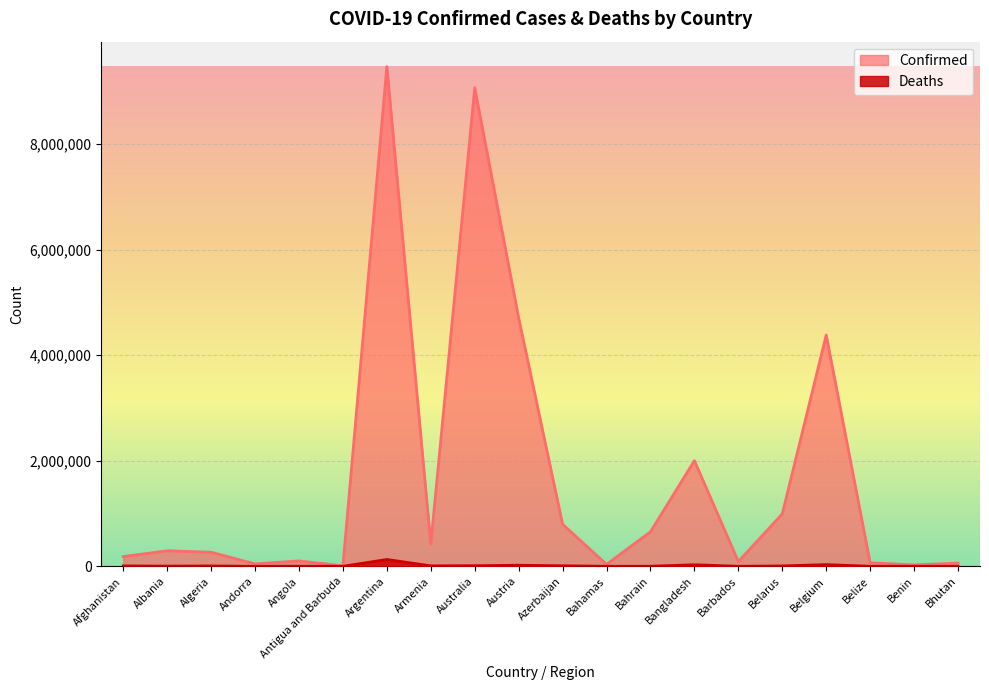

Which series has the widest spread of values?

Confirmed